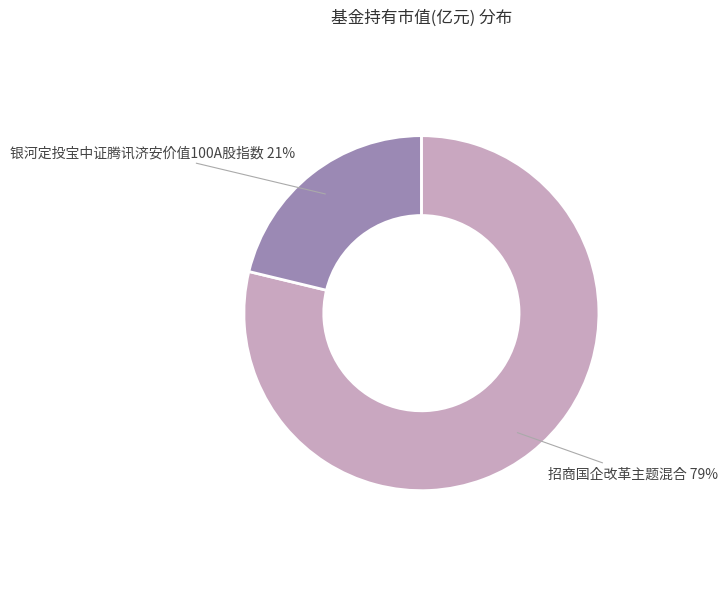

Rank the categories by value from lowest to highest.

银河定投宝中证腾讯济安价值100A股指数, 招商国企改革主题混合